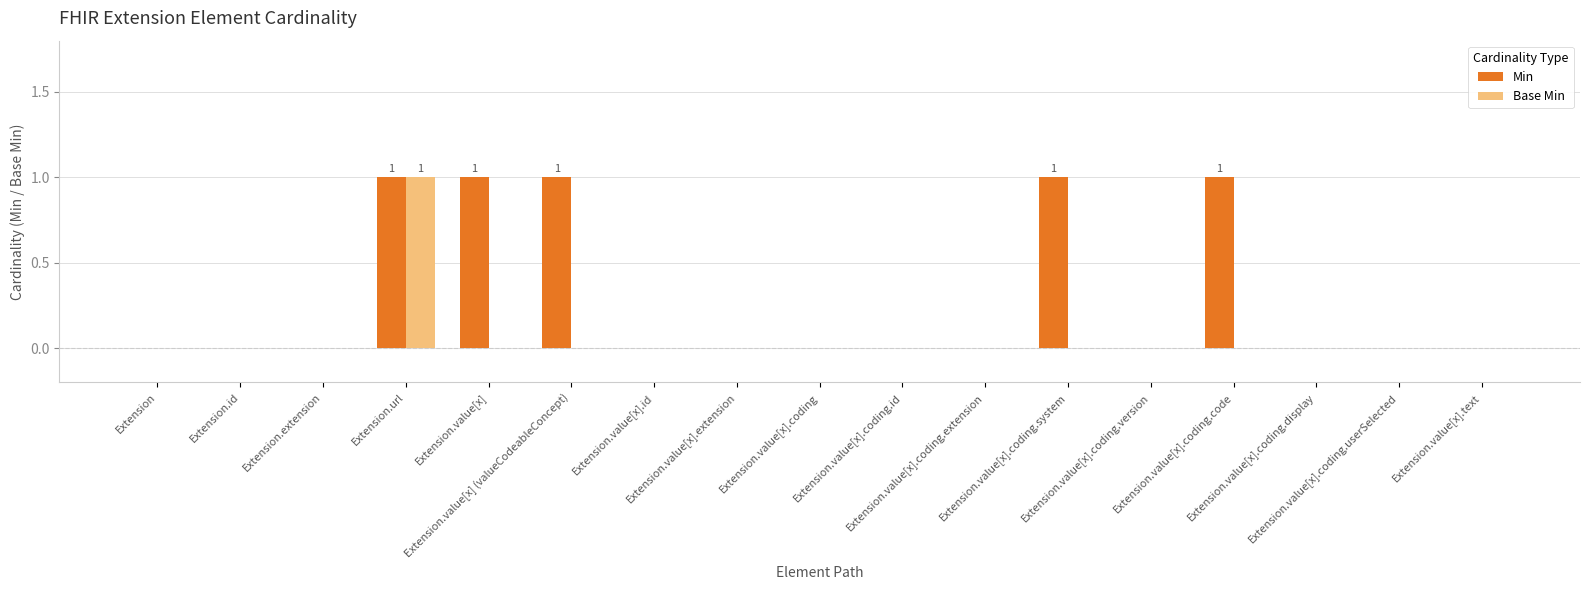

Which series has the largest total across all categories?

Min